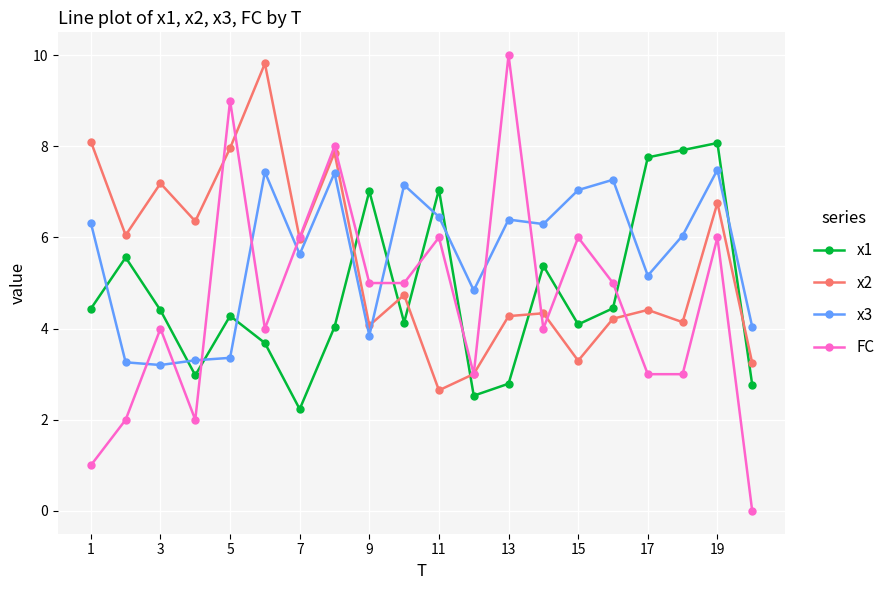

In x1, how many points are higher than both neighbors (excluding endpoints)?

6